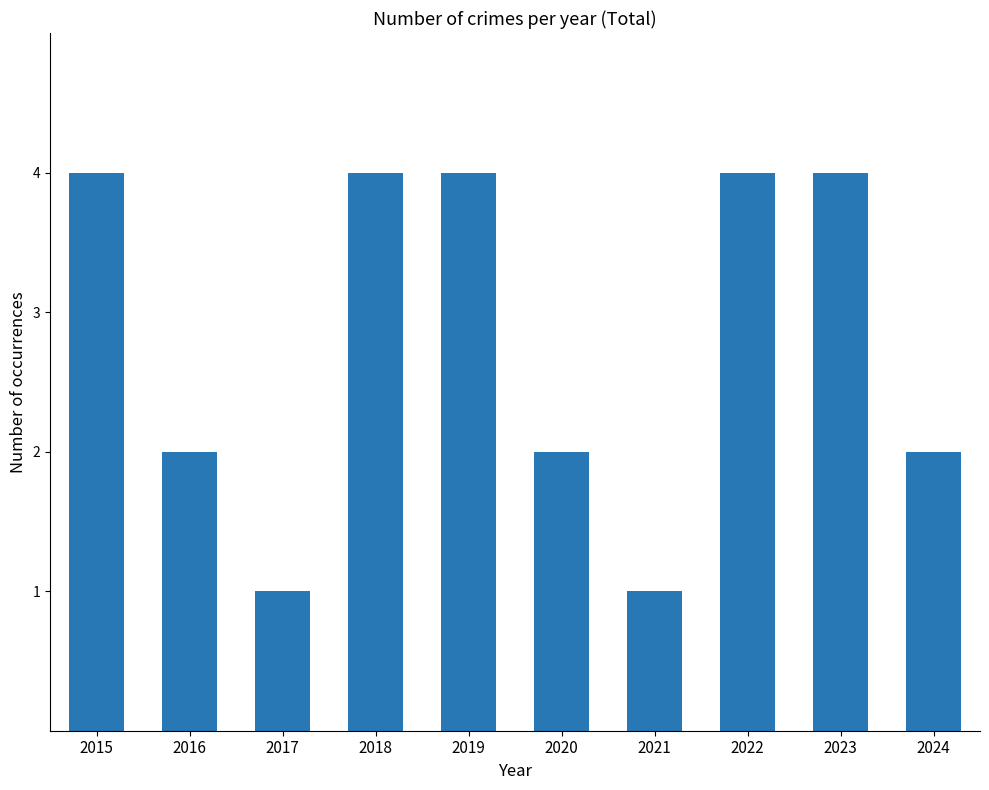

What is the maximum value shown in the chart?

4